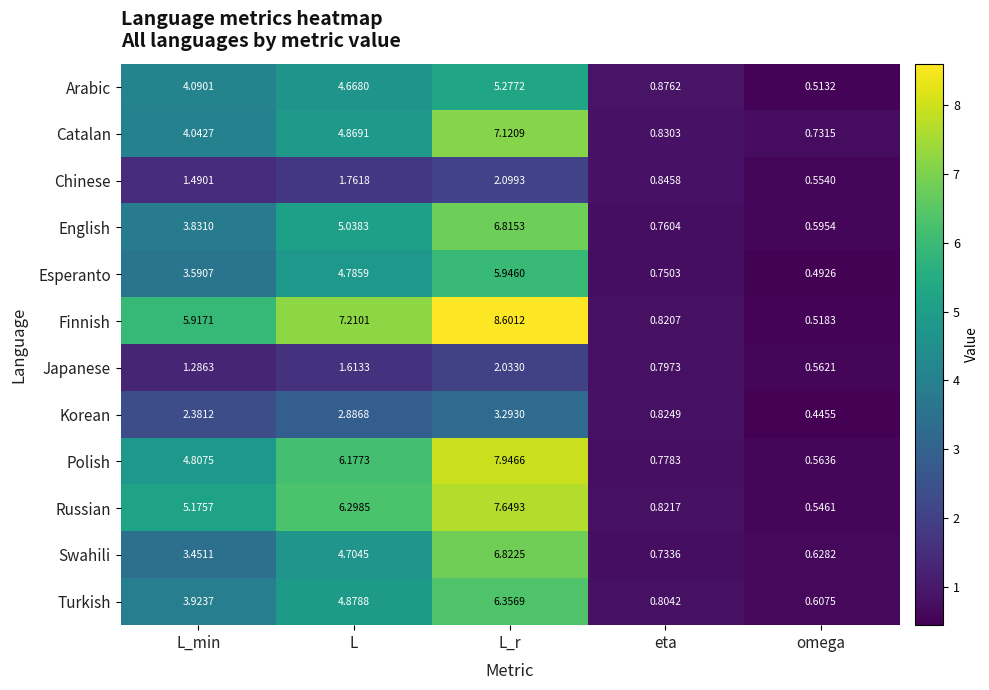

Is the value of Swahili at eta greater than the value of Turkish at L?

No